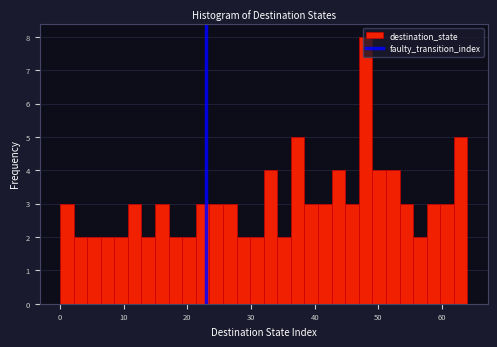

Read against the x-axis, roughly where is the centre of the tallest bar?

48